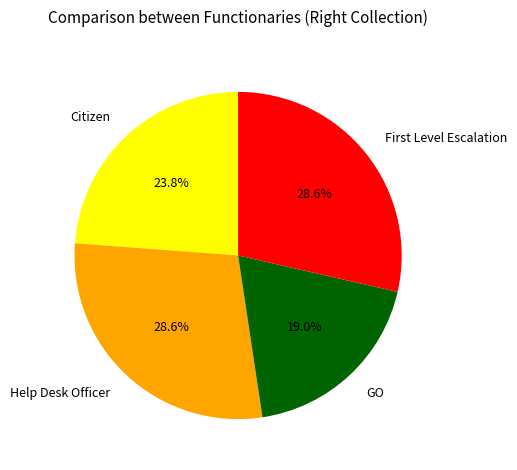

Which slice is the smallest?

GO